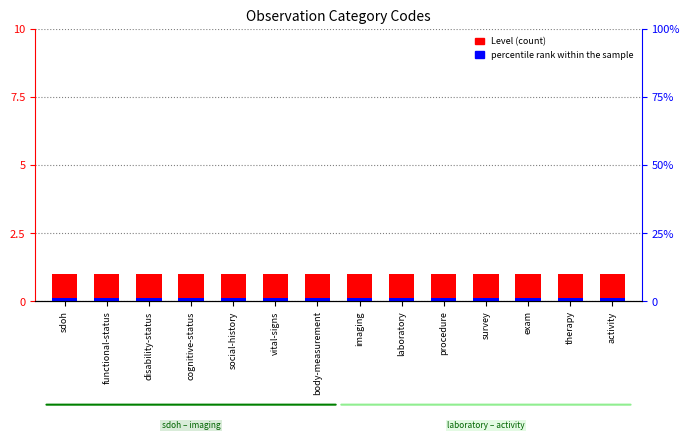

What are all the series names shown in the legend?

Level (count), percentile rank within the sample